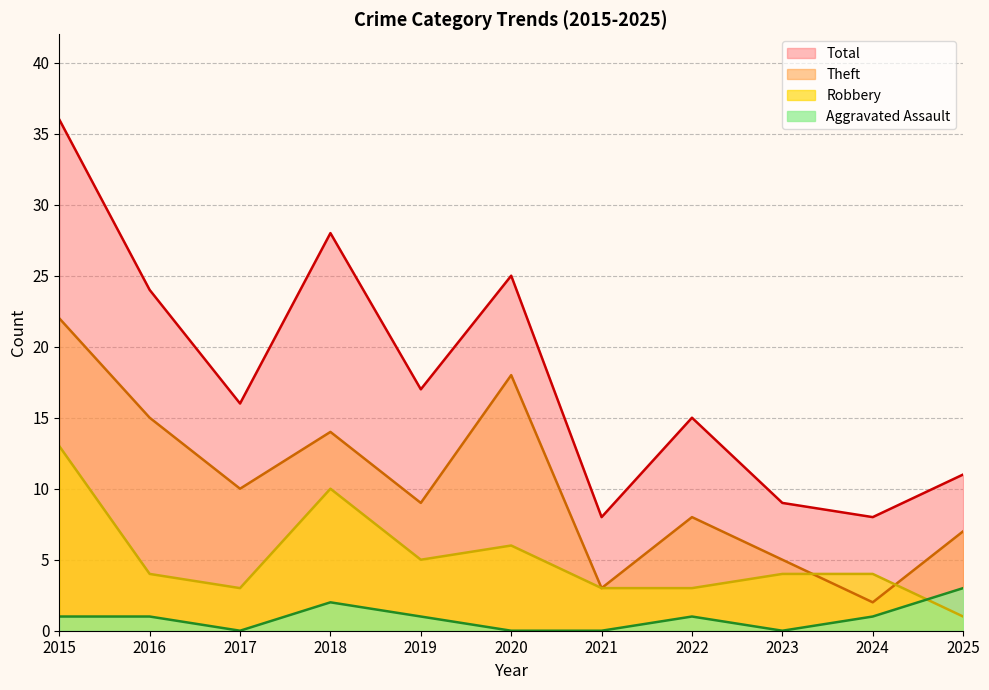

Reading left to right, transcribe all the data shown in this chart.

Aggravated Assault: 1	1	0	2	1	0	0	1	0	1	3
Robbery: 13	4	3	10	5	6	3	3	4	4	1
Theft: 22	15	10	14	9	18	3	8	5	2	7
Total: 36	24	16	28	17	25	8	15	9	8	11